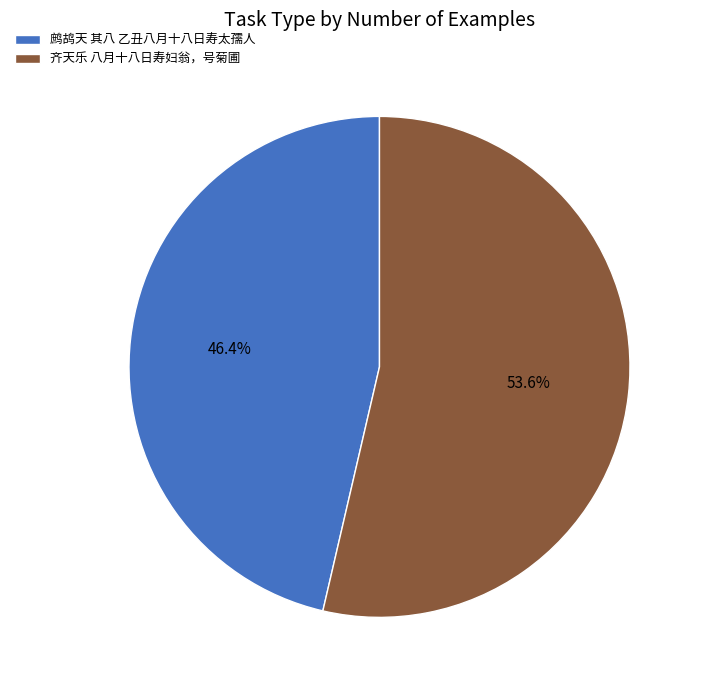

Which has a higher value, 鹧鸪天 其八 乙丑八月十八日寿太孺人 or 齐天乐 八月十八日寿妇翁，号菊圃?

齐天乐 八月十八日寿妇翁，号菊圃